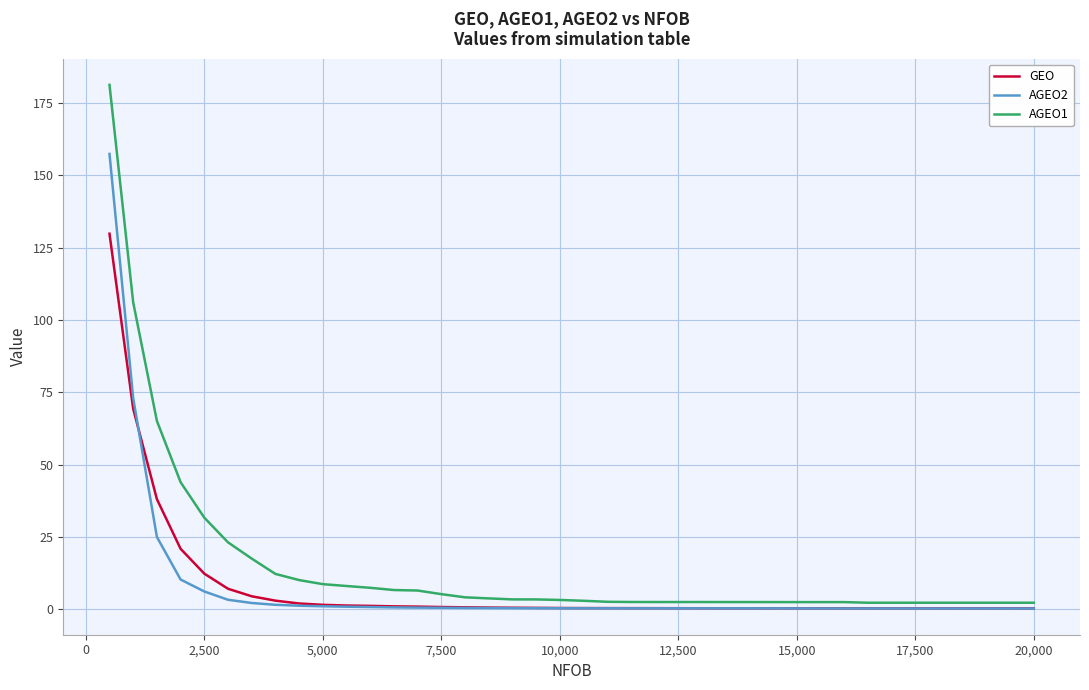

What is the maximum value shown in the chart?

181.3